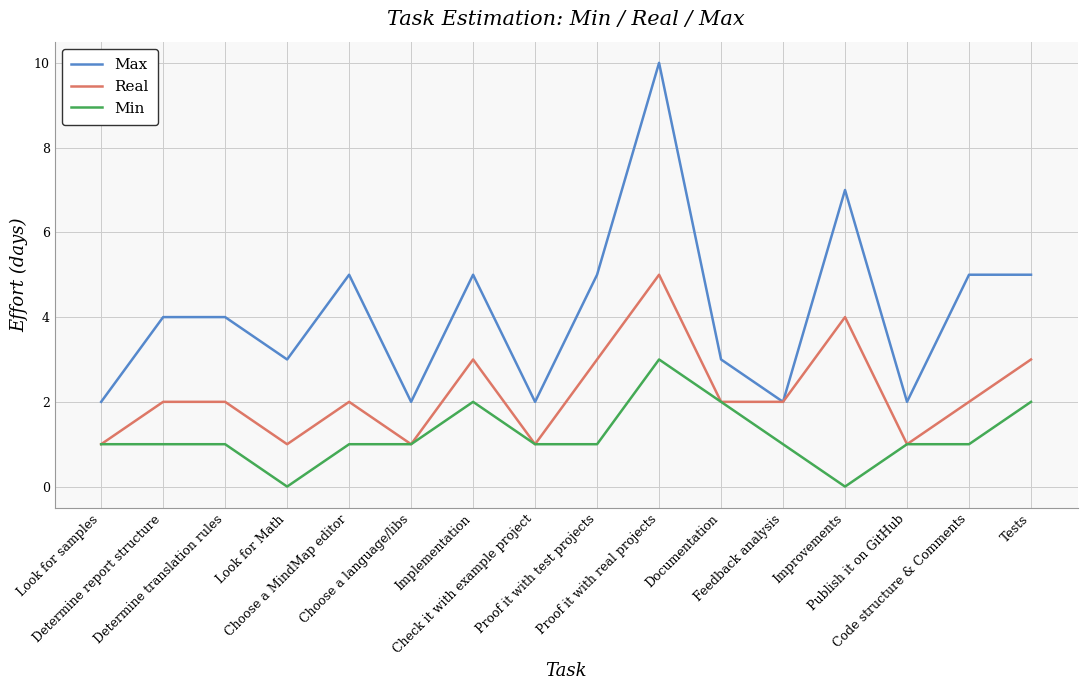

Reading left to right, what are all the values shown in this chart?

Max: 2	4	4	3	5	2	5	2	5	10	3	2	7	2	5	5
Real: 1	2	2	1	2	1	3	1	3	5	2	2	4	1	2	3
Min: 1	1	1	0	1	1	2	1	1	3	2	1	0	1	1	2